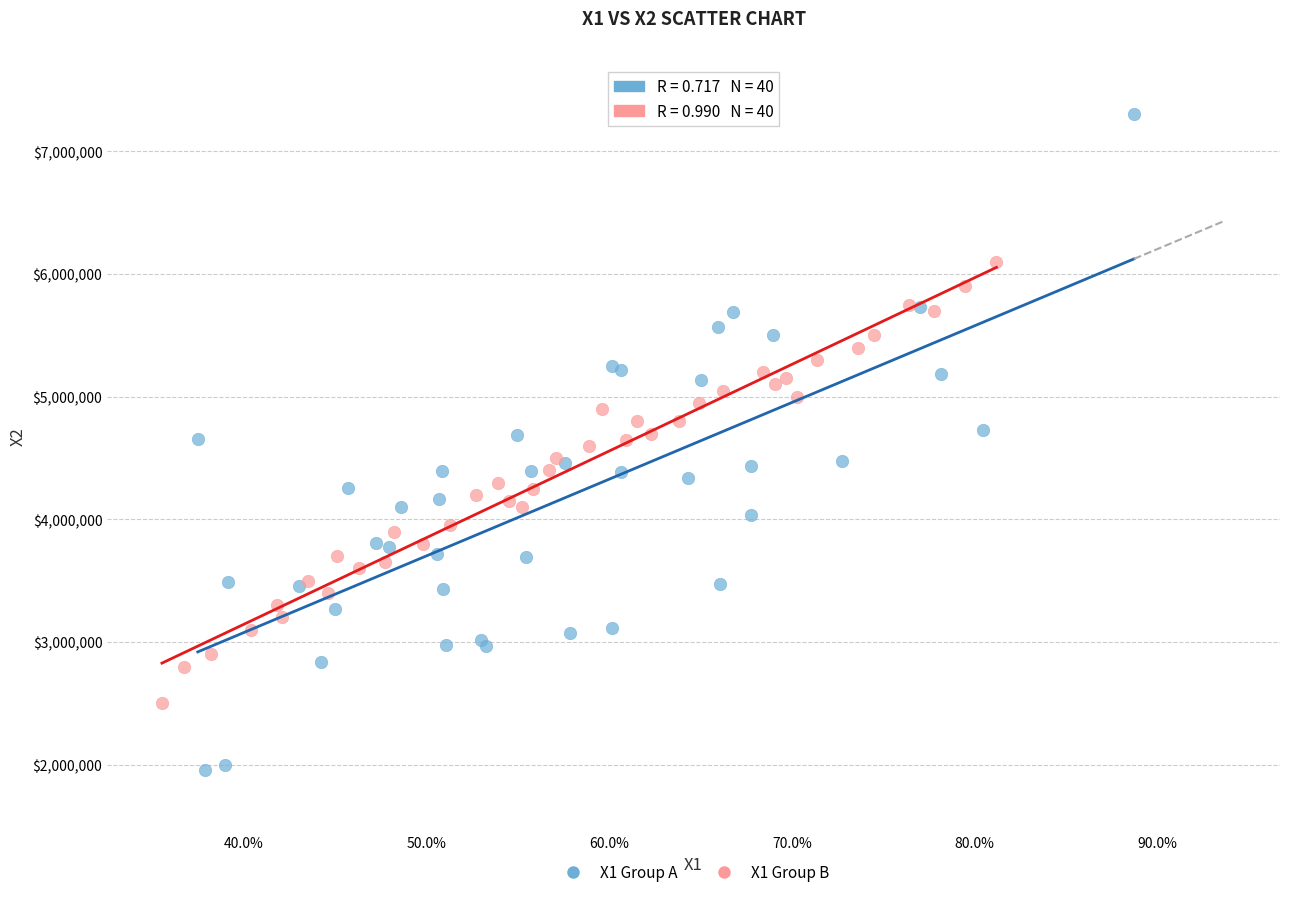

Which series reaches the minimum Y coordinate?

X1 Group A